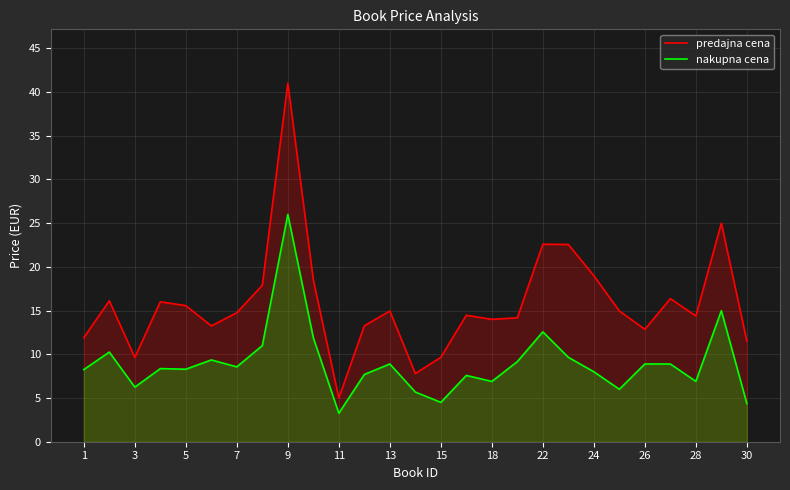

At which category is the sum across all series the highest?

9